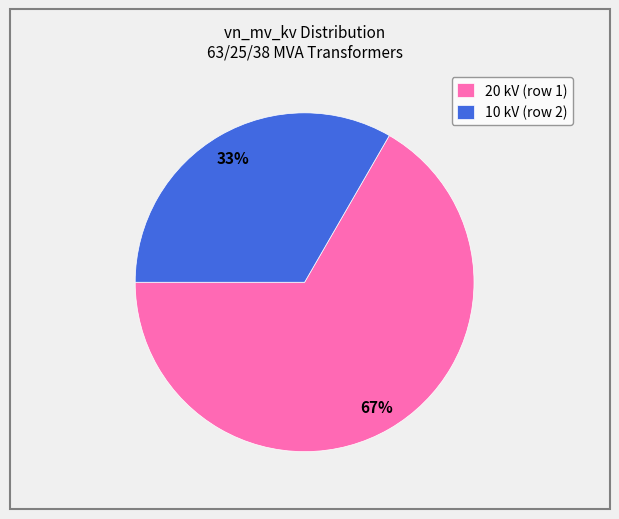

Which has a higher value, 20 kV (row 1) or 10 kV (row 2)?

20 kV (row 1)